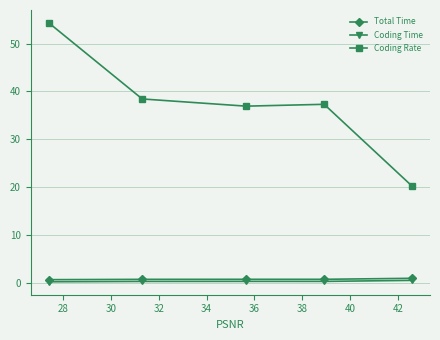

True or false: Total Time and Coding Time intersect in this chart.

False